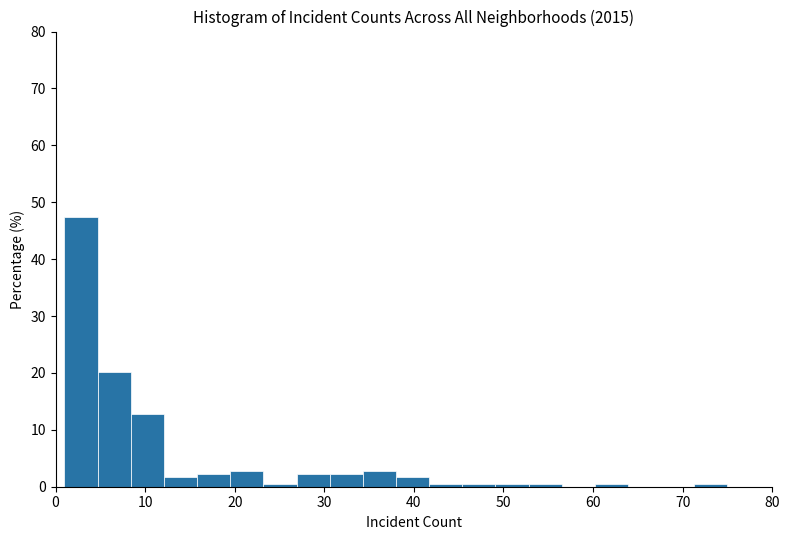

Around what value on the x-axis is the tallest bar? Give the approximate position of its centre, as read against the axis.

3